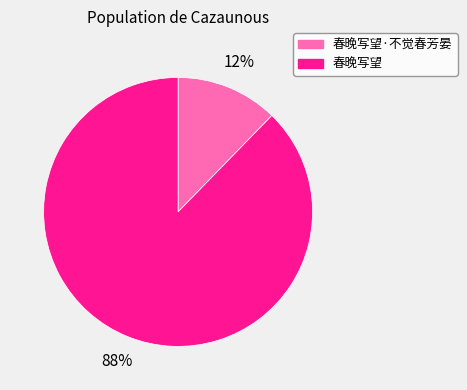

Rank the categories by value from highest to lowest.

春晚写望, 春晚写望·不觉春芳晏